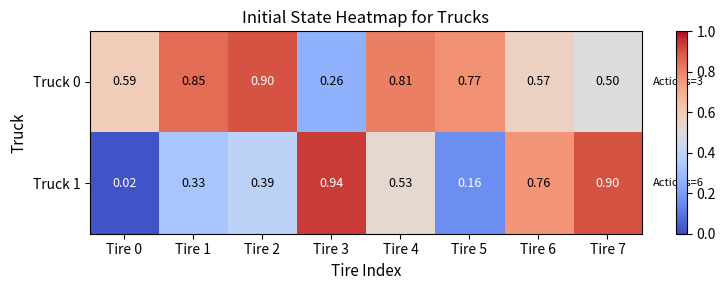

Is the value of Truck 1 at Tire 6 greater than the value of Truck 0 at Tire 3?

Yes